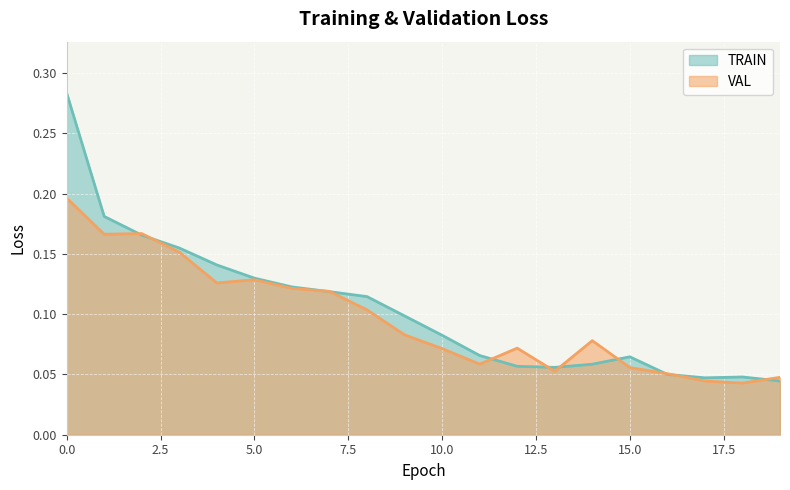

List the series in order of their overall mean, highest first.

TRAIN, VAL